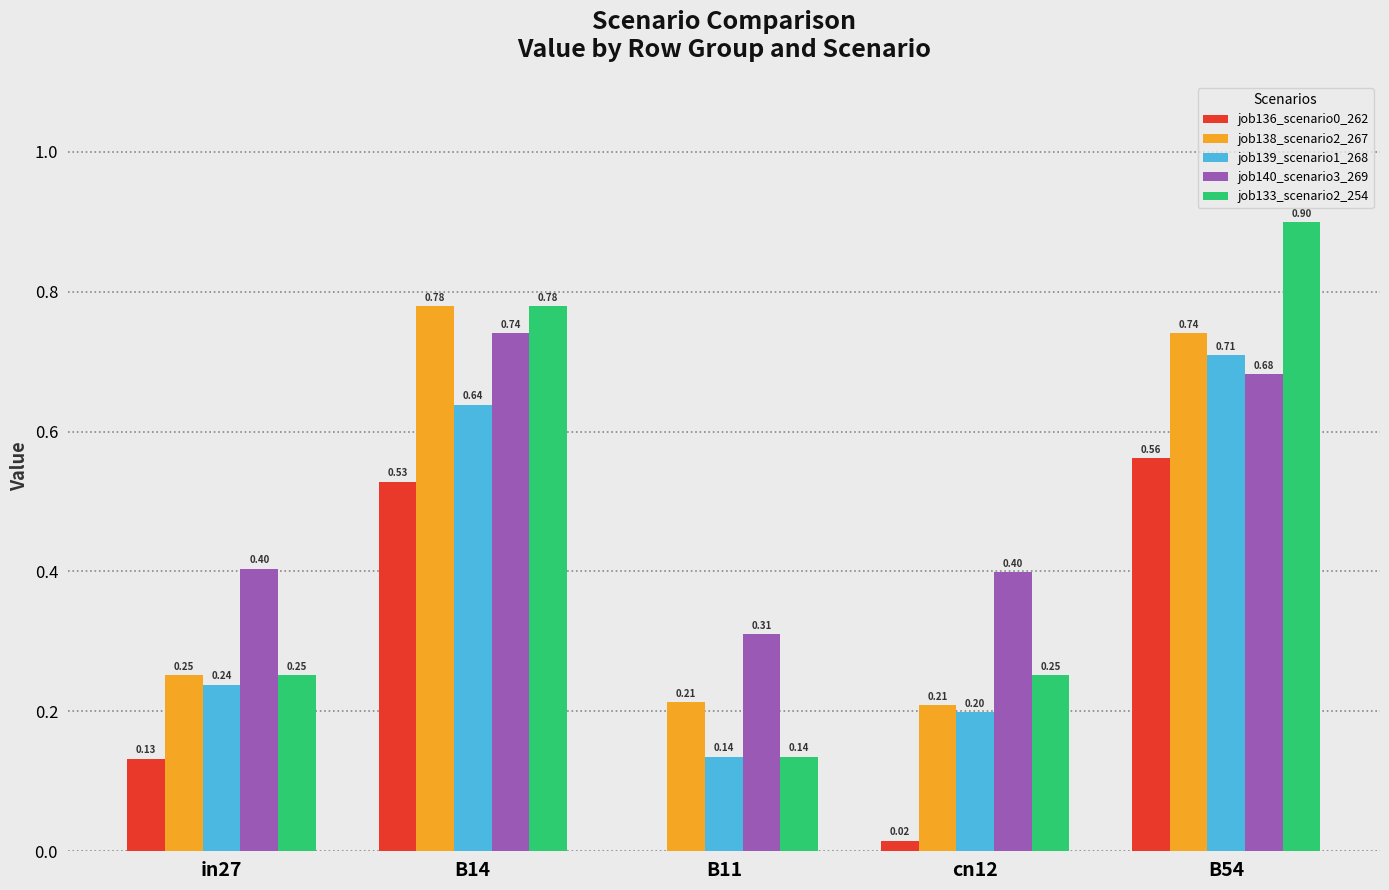

Which series changed the most between B14 and B54?

job133_scenario2_254